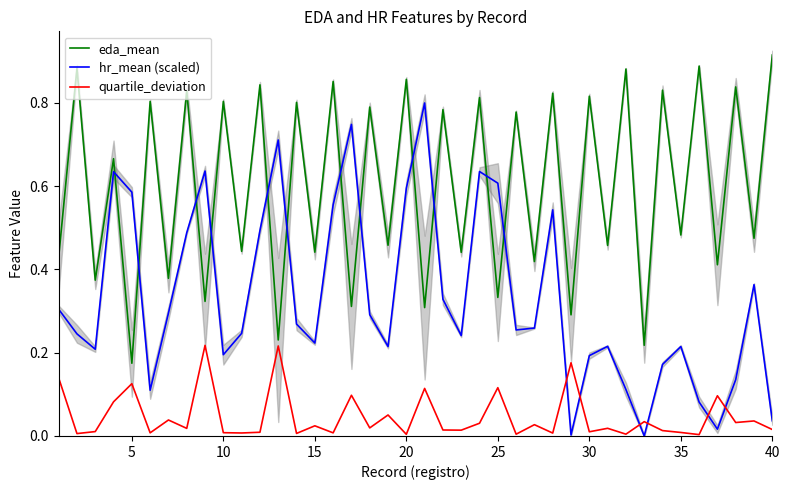

How many intersections are there between hr_mean (scaled) and quartile_deviation?

6